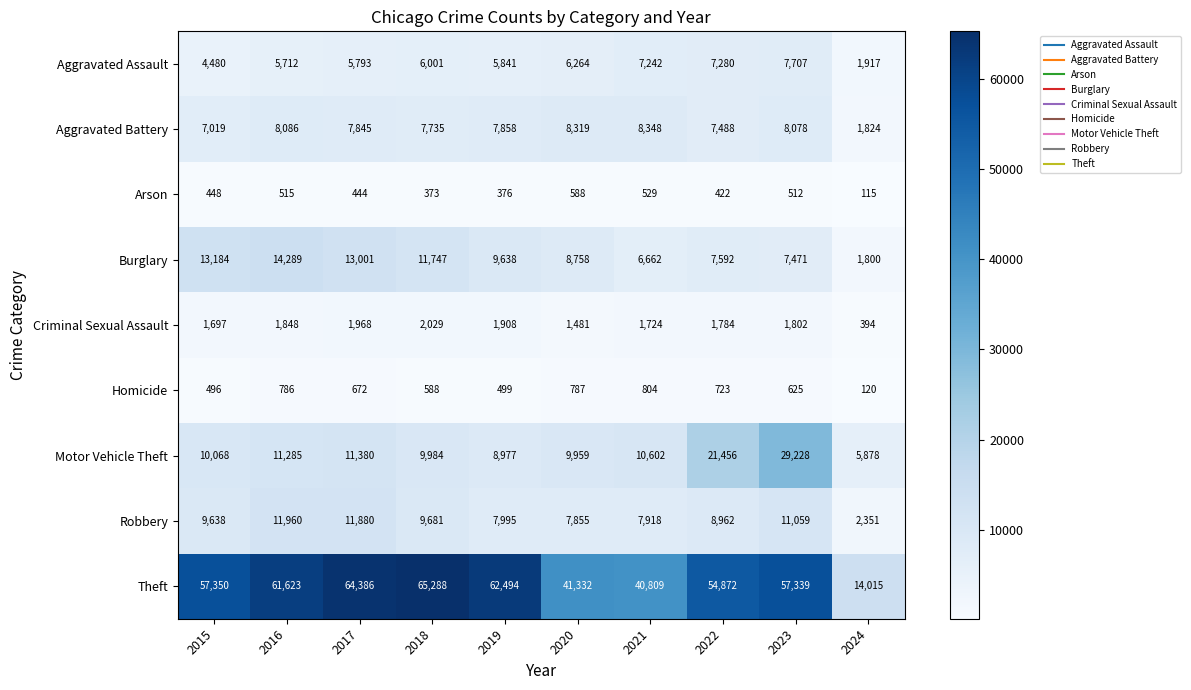

Rank the series at 2022 from lowest to highest value.

Arson, Homicide, Criminal Sexual Assault, Aggravated Assault, Aggravated Battery, Burglary, Robbery, Motor Vehicle Theft, Theft